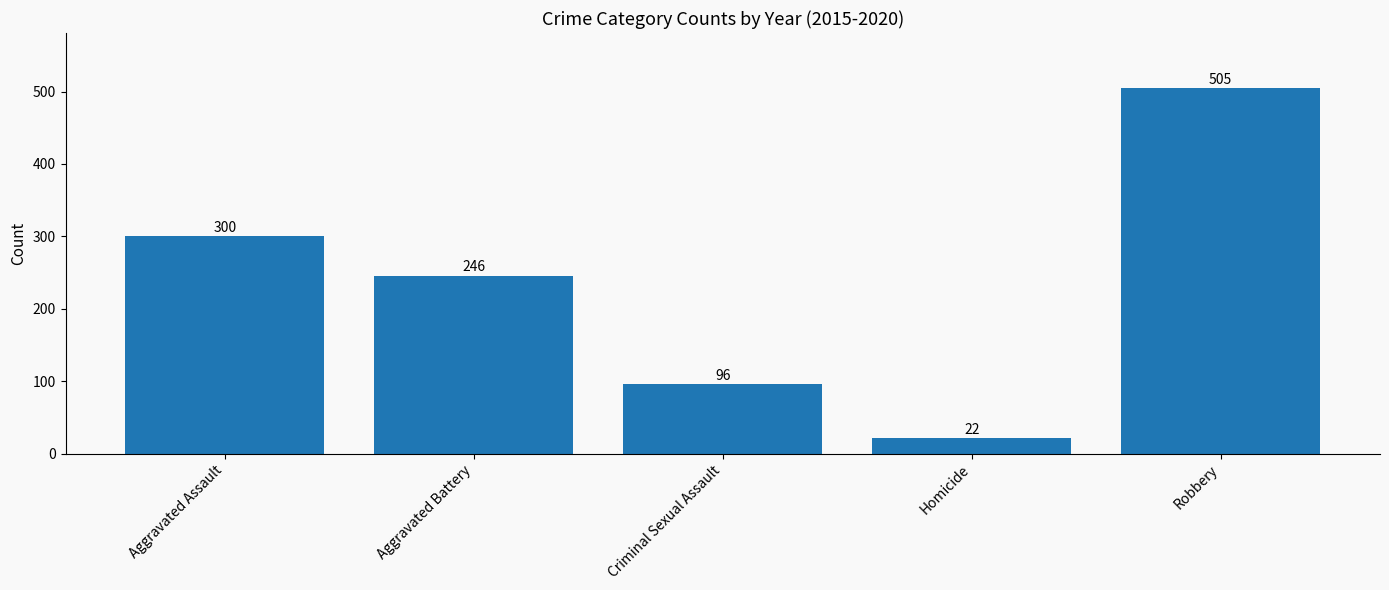

List the labels in order of value, smallest first.

Homicide, Criminal Sexual Assault, Aggravated Battery, Aggravated Assault, Robbery